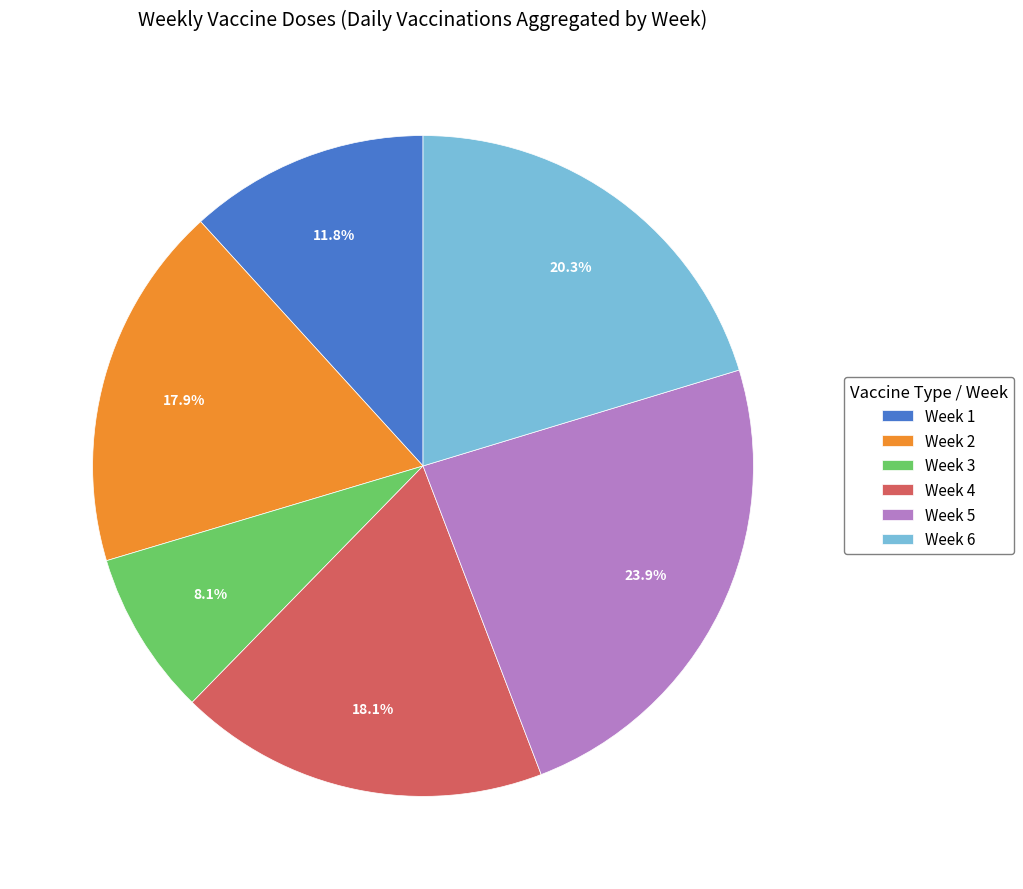

How many slices are in this pie chart?

6